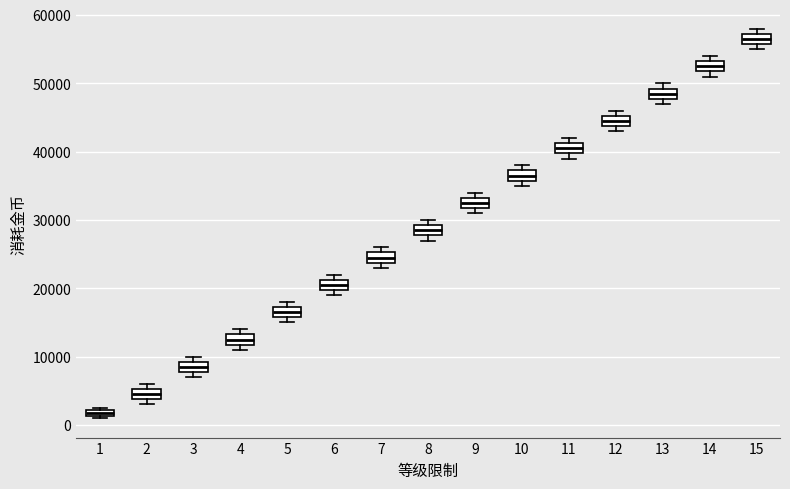

Which box has the lowest median line?

1